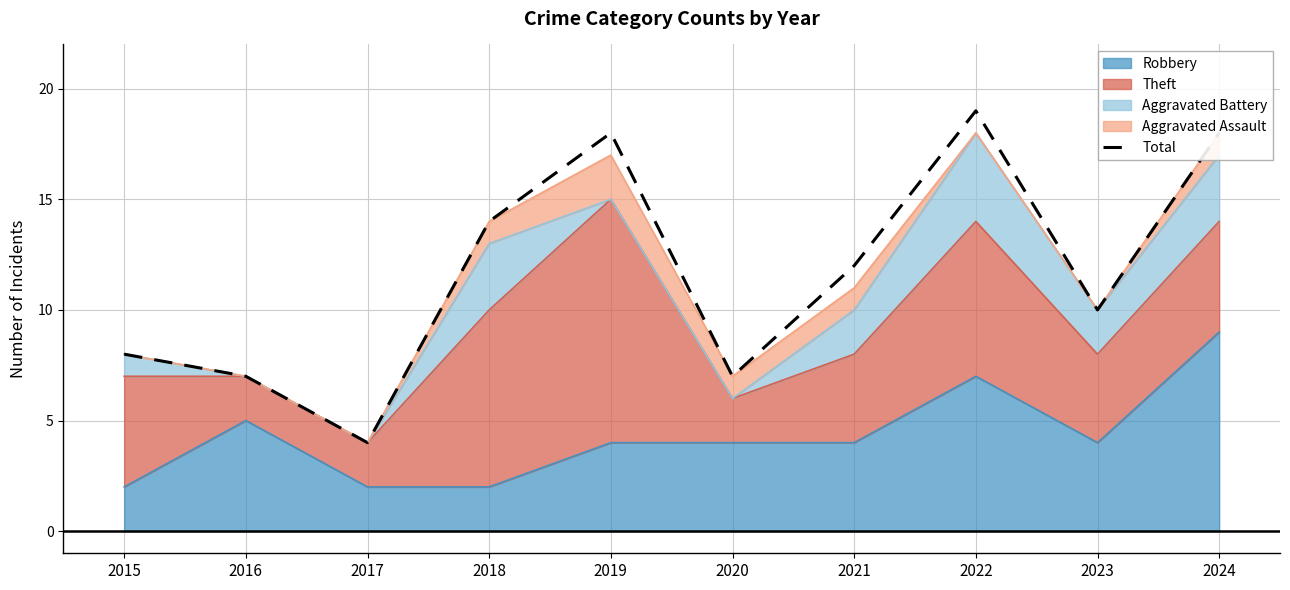

True or false: the data shows 7 at 2020.

True